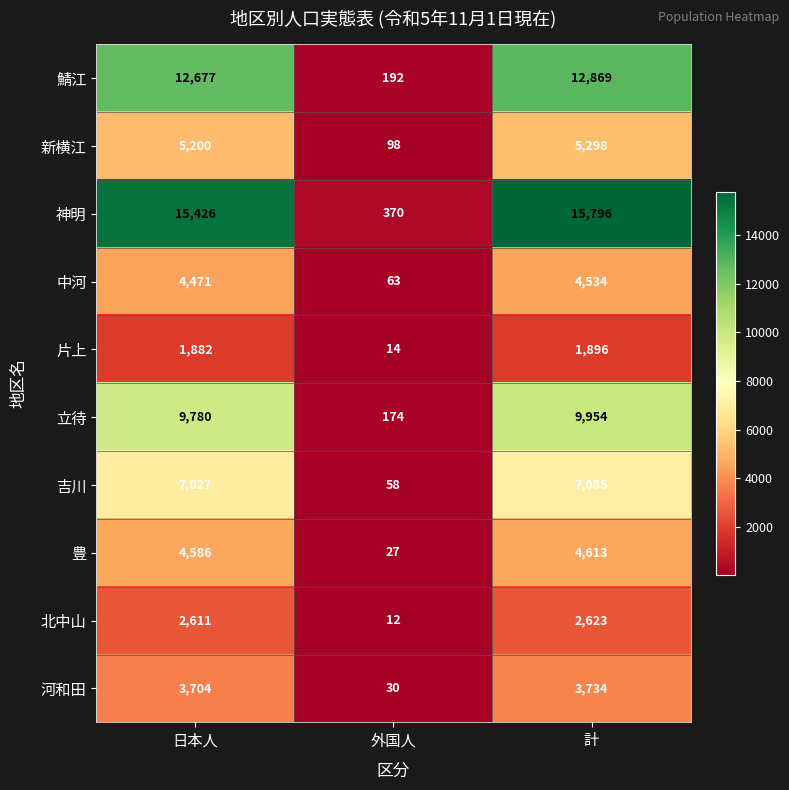

Between 外国人 and 計, which series saw the biggest shift?

神明